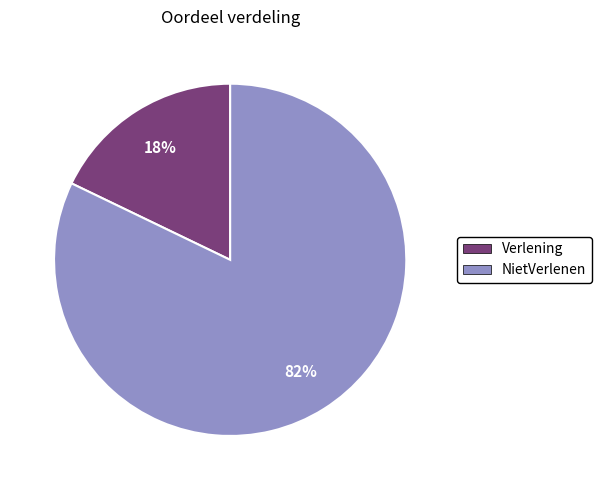

Does any single category account for the majority?

Yes